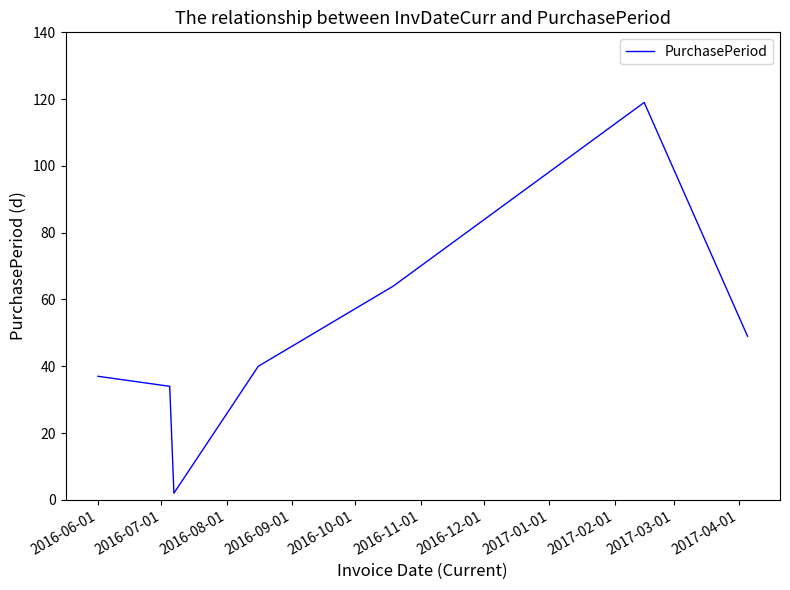

True or false: there are more than 2 points higher than both neighbors.

False